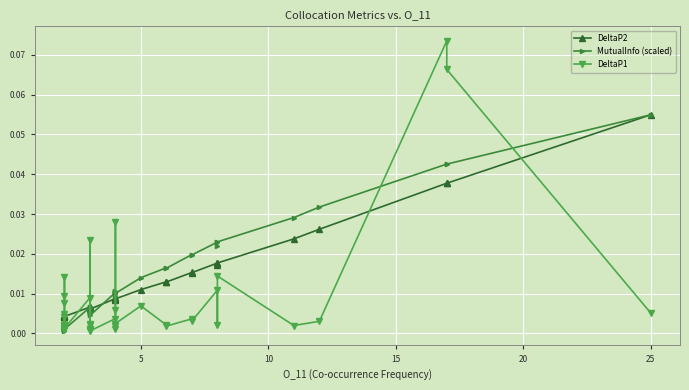

Which series has the largest range (max minus min)?

DeltaP1